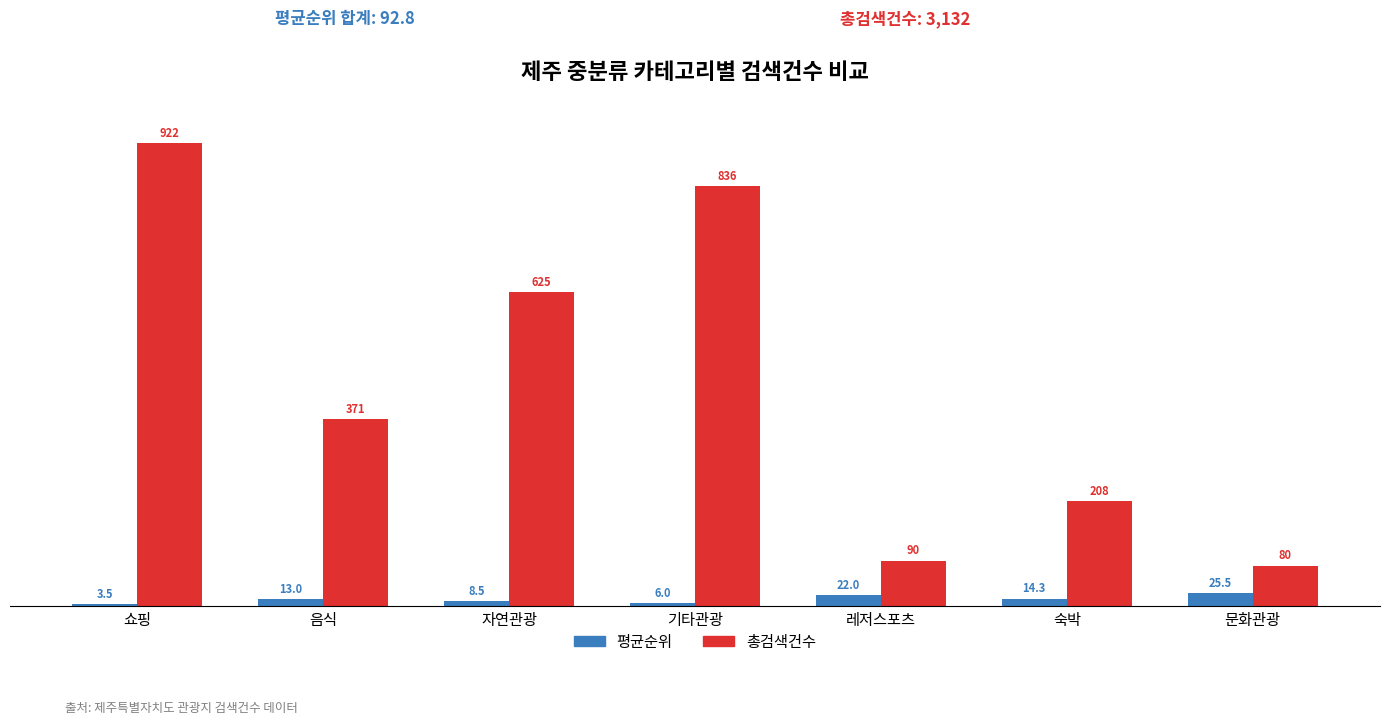

Rank the series by their maximum value, from lowest to highest.

평균순위, 총검색건수